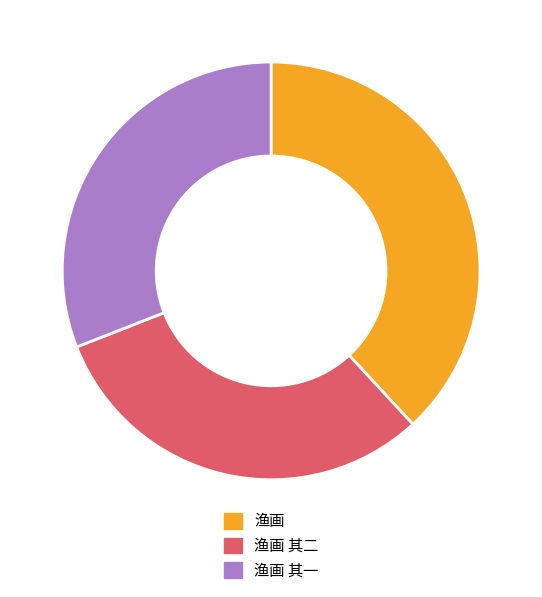

Which category has the biggest portion of the pie?

渔画